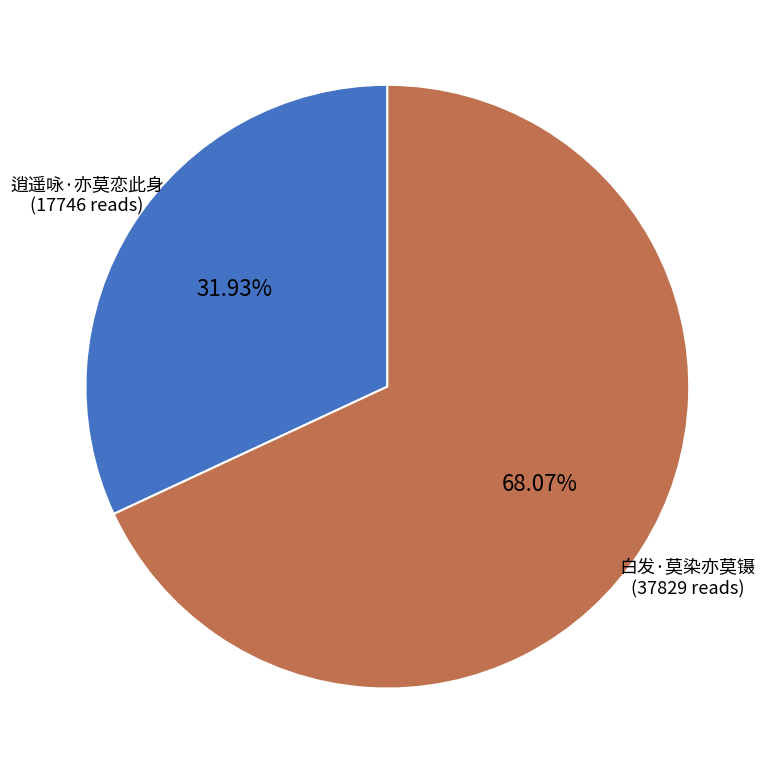

True or false: 逍遥咏·亦莫恋此身 accounts for 32% of the total.

True